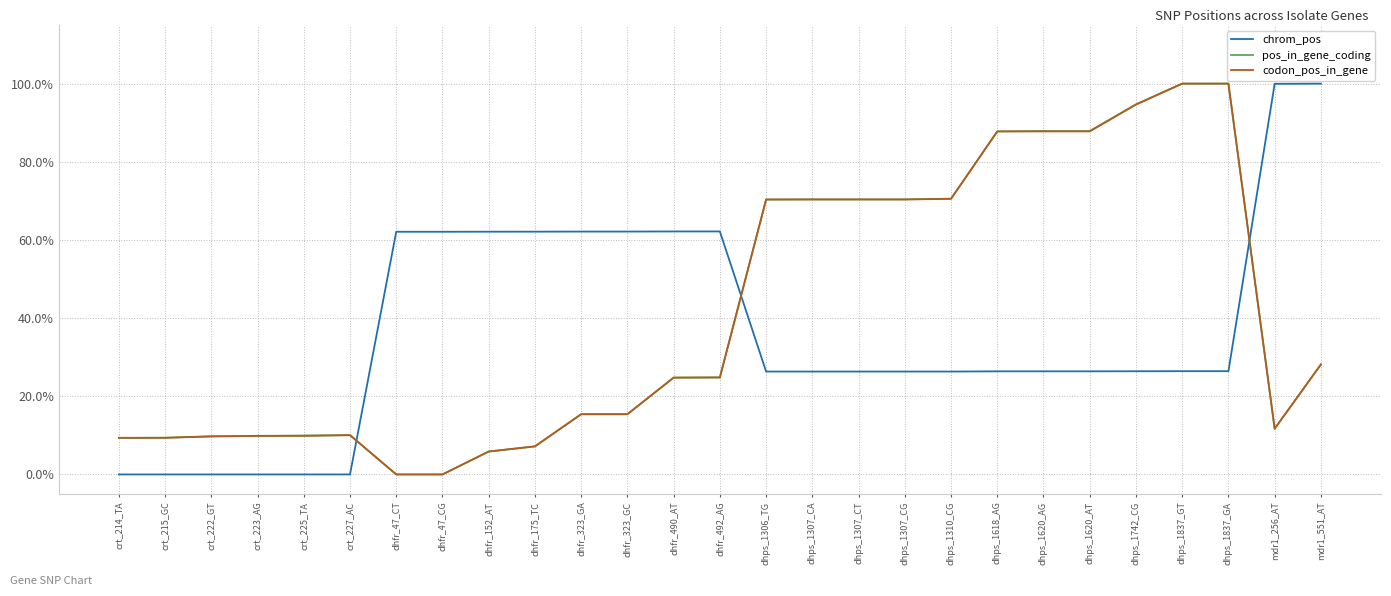

Reading left to right, extract all data points from this chart.

chrom_pos: crt_214_TA=0.0	crt_215_GC=0.0	crt_222_GT=0.0	crt_223_AG=0.0	crt_225_TA=0.0	crt_227_AC=0.0	dhfr_47_CT=0.6	dhfr_47_CG=0.6	dhfr_152_AT=0.6	dhfr_175_TC=0.6	dhfr_323_GA=0.6	dhfr_323_GC=0.6	dhfr_490_AT=0.6	dhfr_492_AG=0.6	dhps_1306_TG=0.3	dhps_1307_CA=0.3	dhps_1307_CT=0.3	dhps_1307_CG=0.3	dhps_1310_CG=0.3	dhps_1618_AG=0.3	dhps_1620_AG=0.3	dhps_1620_AT=0.3	dhps_1742_CG=0.3	dhps_1837_GT=0.3	dhps_1837_GA=0.3	mdr1_256_AT=1.0	mdr1_551_AT=1.0
pos_in_gene_coding: crt_214_TA=0.1	crt_215_GC=0.1	crt_222_GT=0.1	crt_223_AG=0.1	crt_225_TA=0.1	crt_227_AC=0.1	dhfr_47_CT=0.0	dhfr_47_CG=0.0	dhfr_152_AT=0.1	dhfr_175_TC=0.1	dhfr_323_GA=0.2	dhfr_323_GC=0.2	dhfr_490_AT=0.2	dhfr_492_AG=0.2	dhps_1306_TG=0.7	dhps_1307_CA=0.7	dhps_1307_CT=0.7	dhps_1307_CG=0.7	dhps_1310_CG=0.7	dhps_1618_AG=0.9	dhps_1620_AG=0.9	dhps_1620_AT=0.9	dhps_1742_CG=0.9	dhps_1837_GT=1.0	dhps_1837_GA=1.0	mdr1_256_AT=0.1	mdr1_551_AT=0.3
codon_pos_in_gene: crt_214_TA=0.1	crt_215_GC=0.1	crt_222_GT=0.1	crt_223_AG=0.1	crt_225_TA=0.1	crt_227_AC=0.1	dhfr_47_CT=0.0	dhfr_47_CG=0.0	dhfr_152_AT=0.1	dhfr_175_TC=0.1	dhfr_323_GA=0.2	dhfr_323_GC=0.2	dhfr_490_AT=0.2	dhfr_492_AG=0.2	dhps_1306_TG=0.7	dhps_1307_CA=0.7	dhps_1307_CT=0.7	dhps_1307_CG=0.7	dhps_1310_CG=0.7	dhps_1618_AG=0.9	dhps_1620_AG=0.9	dhps_1620_AT=0.9	dhps_1742_CG=0.9	dhps_1837_GT=1.0	dhps_1837_GA=1.0	mdr1_256_AT=0.1	mdr1_551_AT=0.3